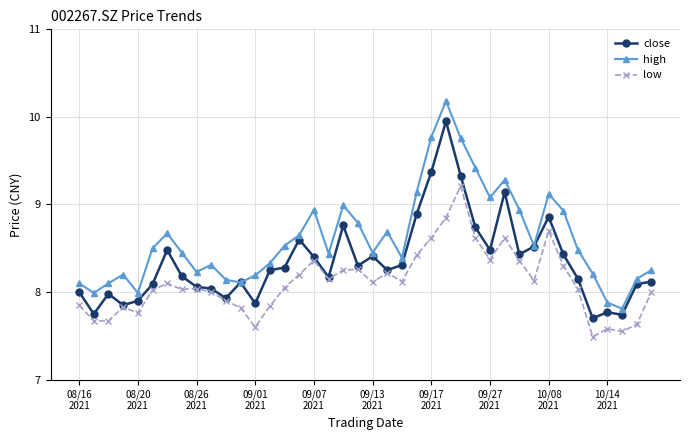

What is the maximum value shown in the chart?

10.2